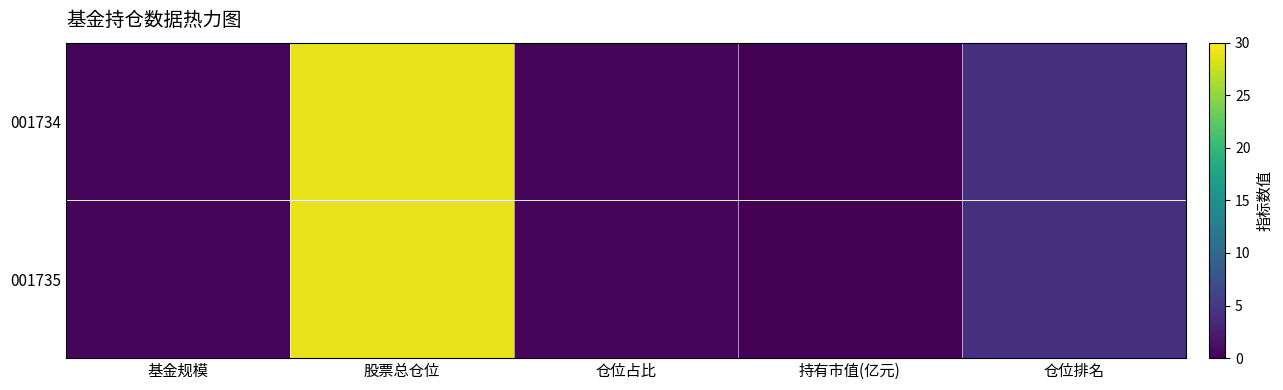

At which category is the sum across all series the highest?

股票总仓位